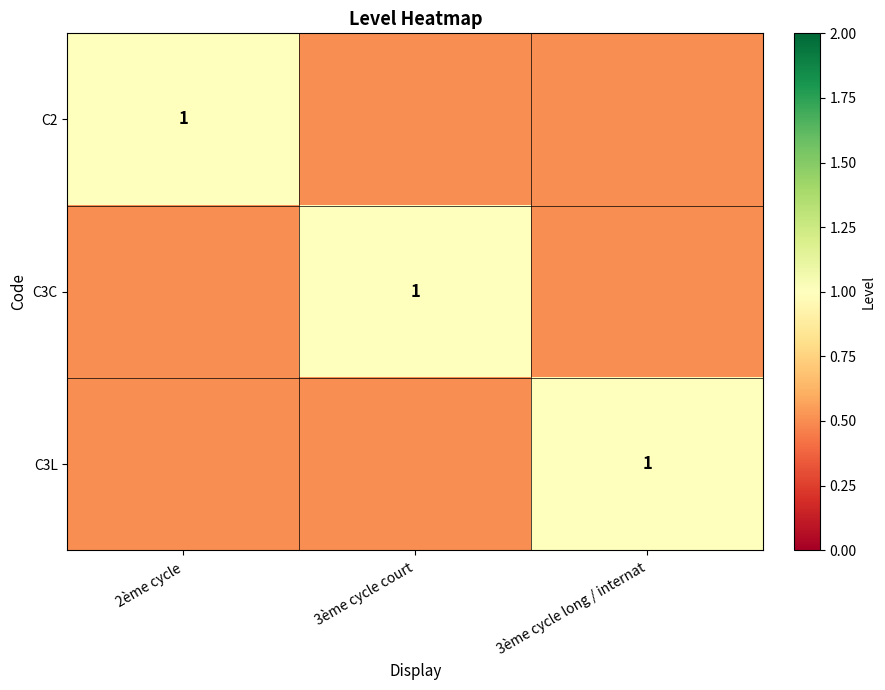

The value of C2 at 2ème cycle is 0.7. True or false?

False